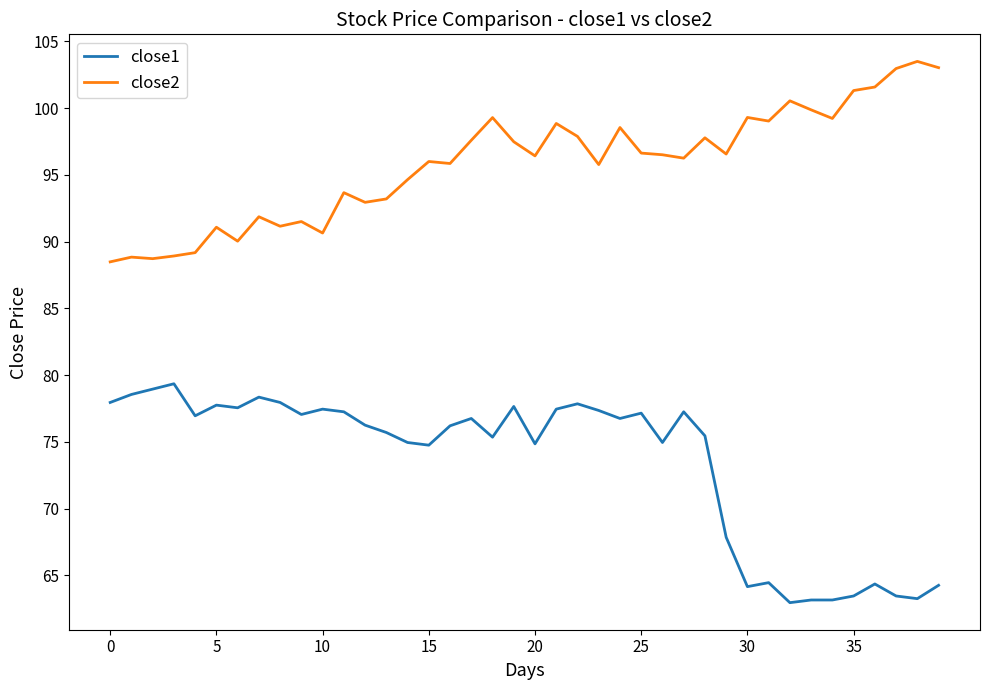

What is the highest value of the close2 series?

103.5